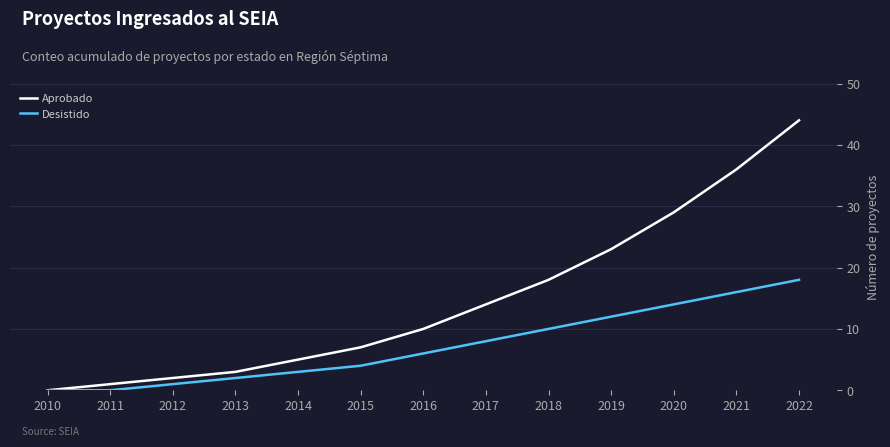

What is the difference between the maximum and minimum values in the Desistido series?

18